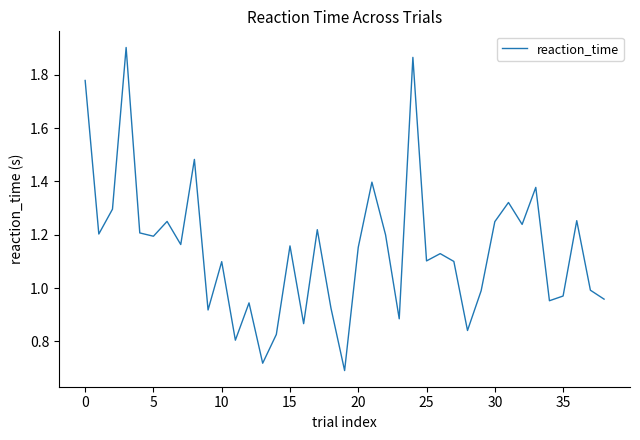

Does the chart display data point markers on the line(s)?

No